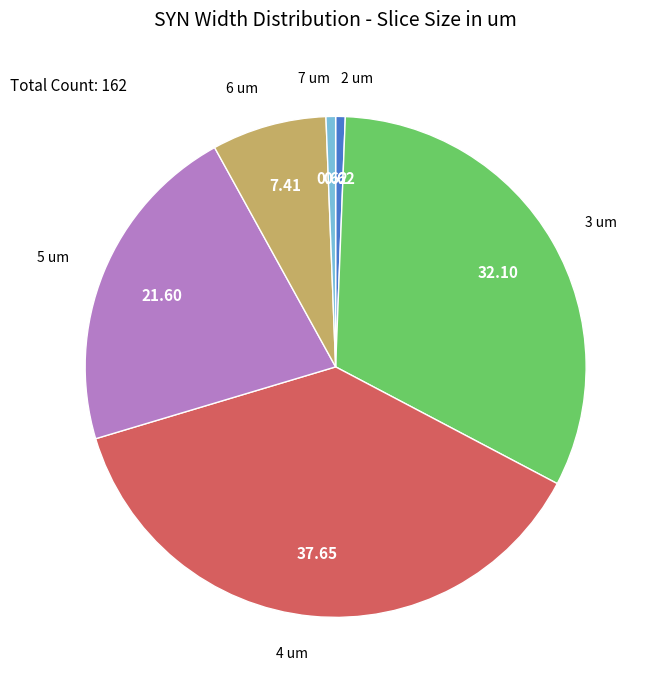

Is there any slice that represents more than half of the pie?

No